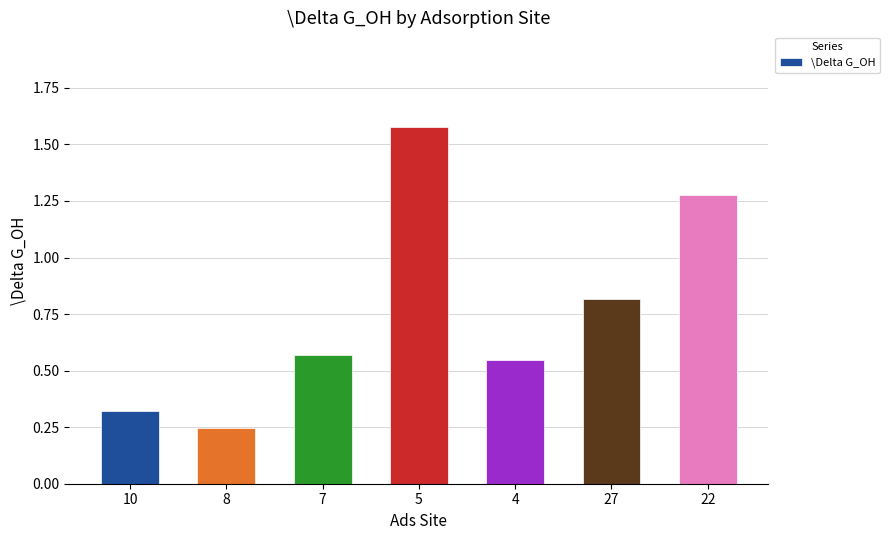

Where is the data nearest to the value 0?

8